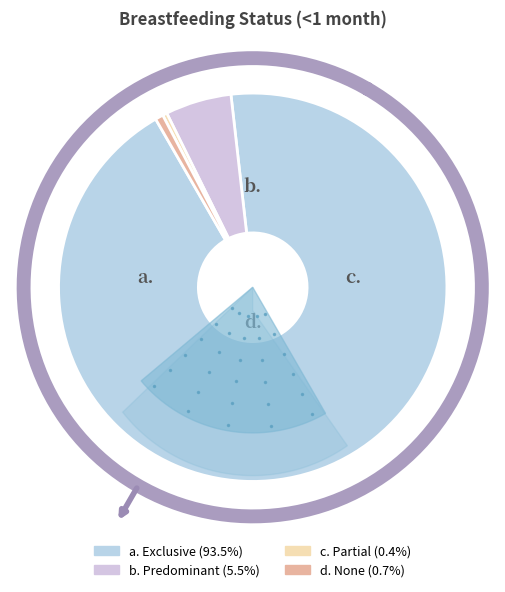

Between Exclusive and None, which is larger?

Exclusive